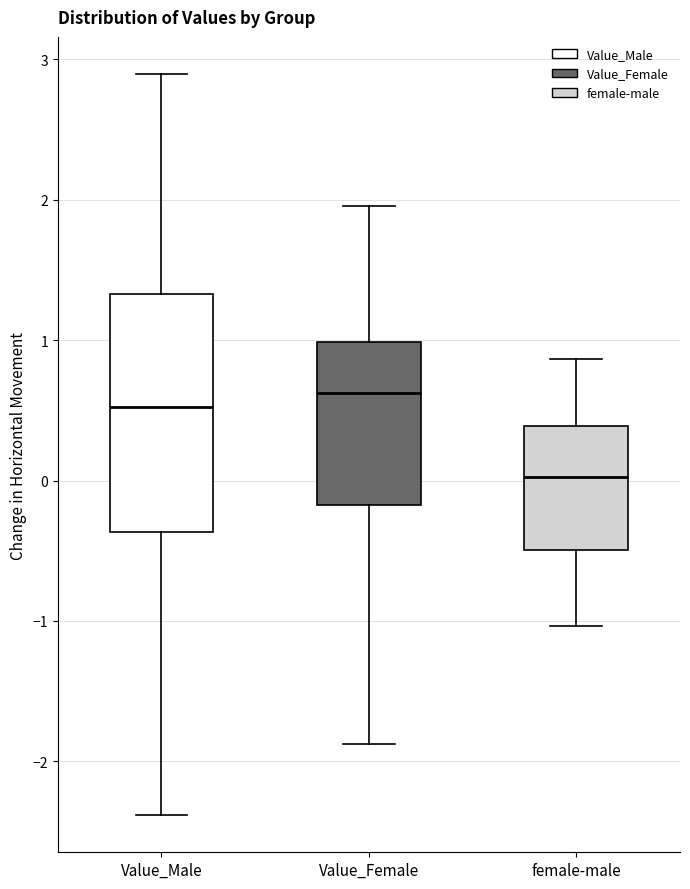

Reading left to right, read every box against the y-axis: the position of its median line, the range the box covers, and the ends of its whiskers. The values are not printed on the chart, so give them approximately, as read against the axis.

Value_Male: median 0.5, box -0.4 to 1.3, whiskers -2.4 to 2.9
Value_Female: median 0.6, box -0.2 to 1.0, whiskers -1.9 to 2.0
female-male: median 0.0, box -0.5 to 0.4, whiskers -1.0 to 0.9